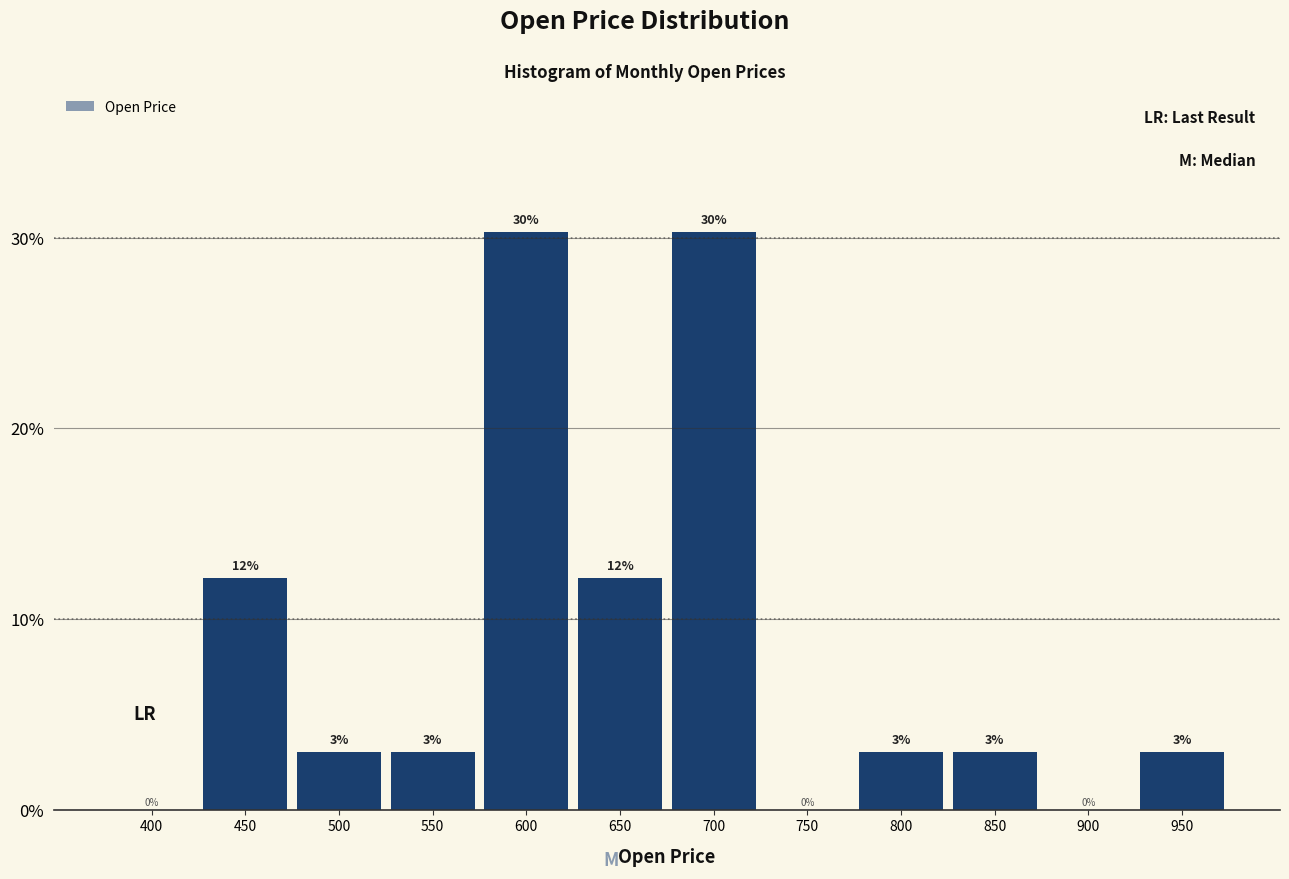

What is the greatest value displayed?

30.3